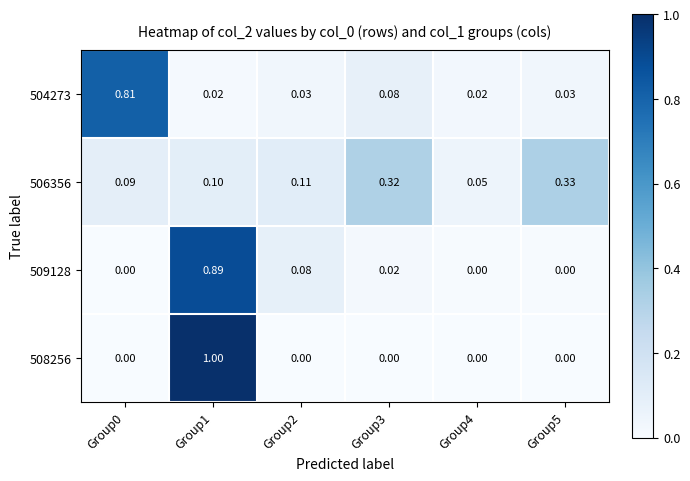

Which series has the widest spread of values?

508256